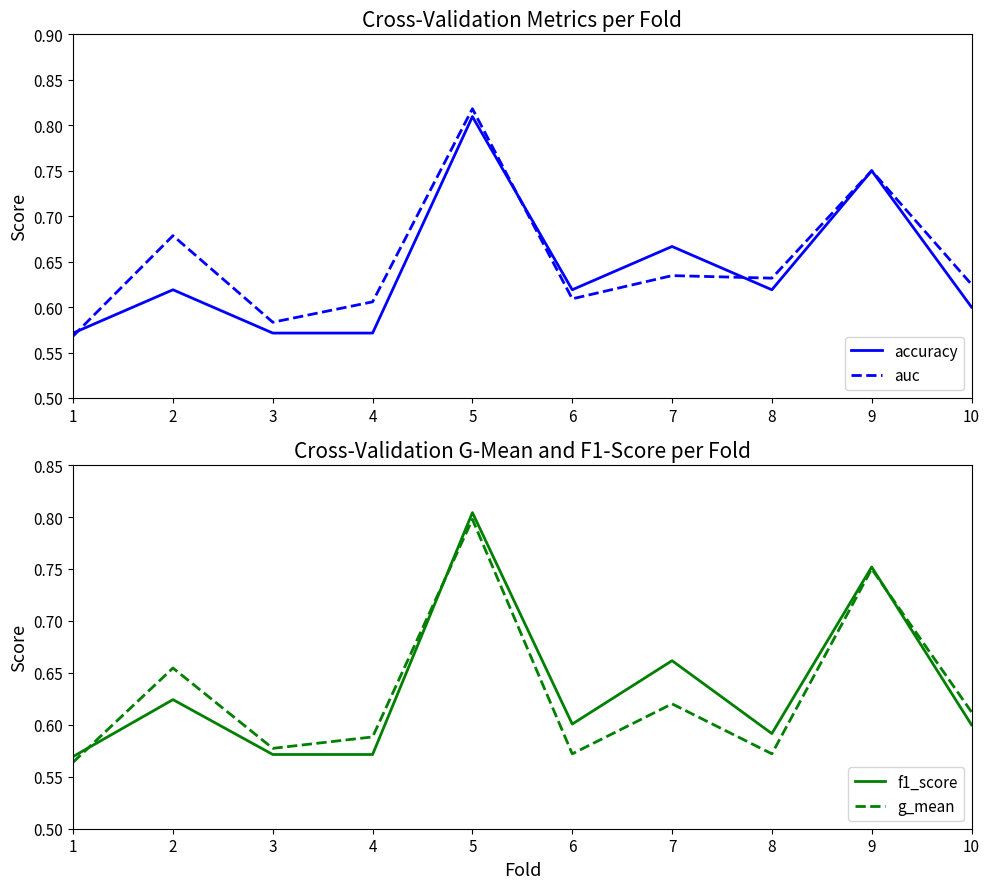

Between 2 and 6, which series saw the biggest shift?

g_mean